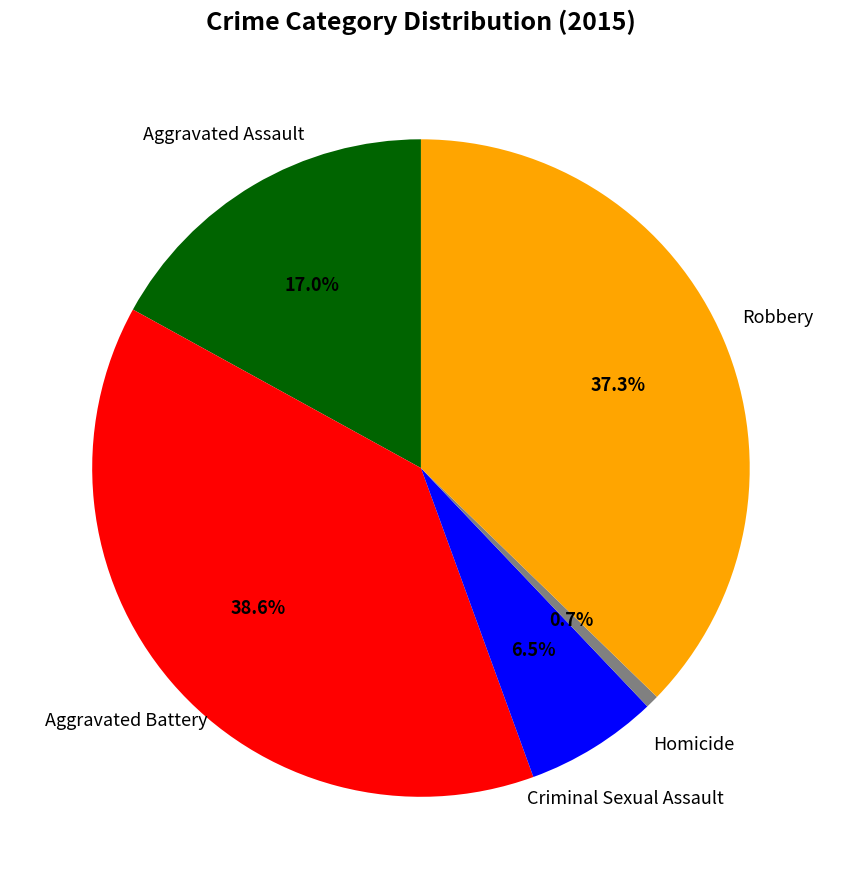

Does any single category account for the majority?

No